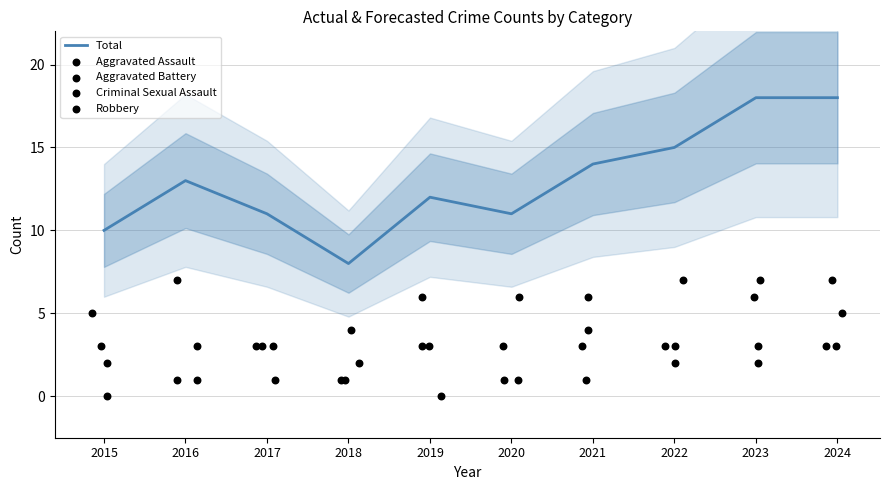

Which series has the largest total across all categories?

Total